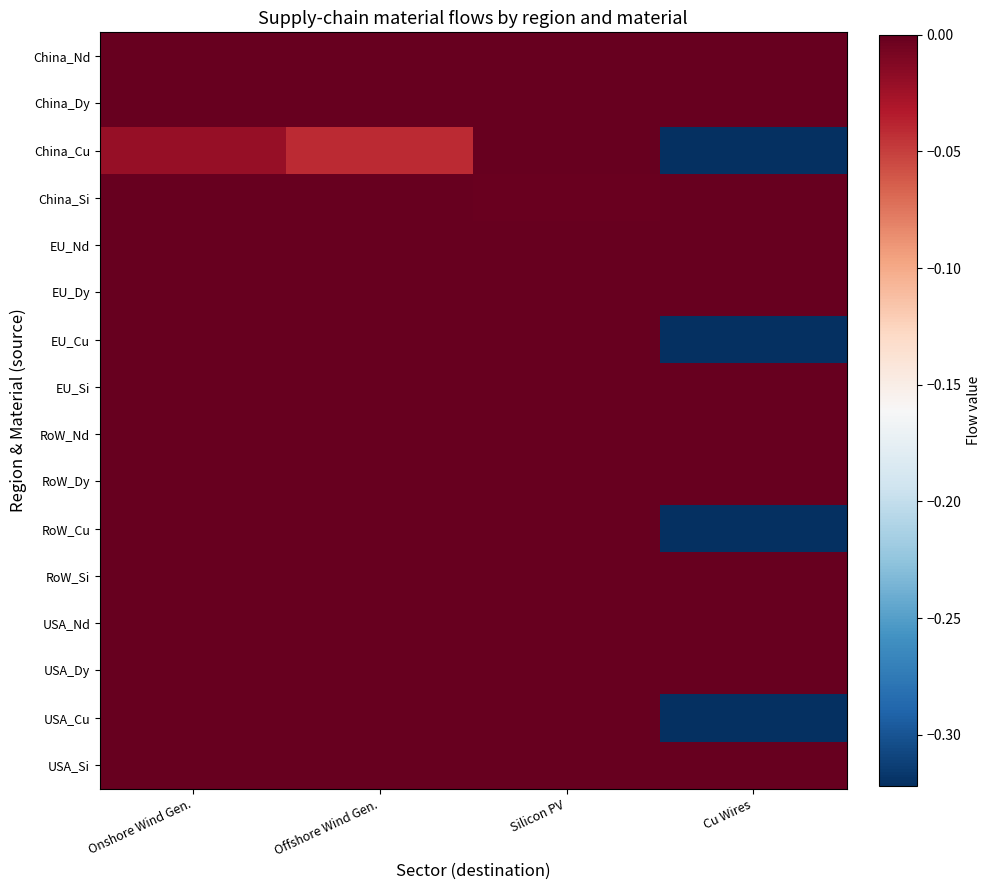

Reading left to right, transcribe all the data shown in this chart.

China_Nd: Onshore Wind Gen.=0.0	Offshore Wind Gen.=-0.0	Silicon PV=0.0	Cu Wires=0.0
China_Dy: Onshore Wind Gen.=0.0	Offshore Wind Gen.=0.0	Silicon PV=0.0	Cu Wires=0.0
China_Cu: Onshore Wind Gen.=-0.0	Offshore Wind Gen.=-0.0	Silicon PV=0.0	Cu Wires=-0.3
China_Si: Onshore Wind Gen.=0.0	Offshore Wind Gen.=0.0	Silicon PV=-0.0	Cu Wires=0.0
EU_Nd: Onshore Wind Gen.=0.0	Offshore Wind Gen.=0.0	Silicon PV=0.0	Cu Wires=0.0
EU_Dy: Onshore Wind Gen.=0.0	Offshore Wind Gen.=0.0	Silicon PV=0.0	Cu Wires=0.0
EU_Cu: Onshore Wind Gen.=0.0	Offshore Wind Gen.=0.0	Silicon PV=0.0	Cu Wires=-0.3
EU_Si: Onshore Wind Gen.=0.0	Offshore Wind Gen.=0.0	Silicon PV=-0.0	Cu Wires=0.0
RoW_Nd: Onshore Wind Gen.=0.0	Offshore Wind Gen.=0.0	Silicon PV=0.0	Cu Wires=0.0
RoW_Dy: Onshore Wind Gen.=0.0	Offshore Wind Gen.=0.0	Silicon PV=0.0	Cu Wires=0.0
RoW_Cu: Onshore Wind Gen.=0.0	Offshore Wind Gen.=0.0	Silicon PV=0.0	Cu Wires=-0.3
RoW_Si: Onshore Wind Gen.=0.0	Offshore Wind Gen.=0.0	Silicon PV=-0.0	Cu Wires=0.0
USA_Nd: Onshore Wind Gen.=0.0	Offshore Wind Gen.=0.0	Silicon PV=0.0	Cu Wires=0.0
USA_Dy: Onshore Wind Gen.=0.0	Offshore Wind Gen.=0.0	Silicon PV=0.0	Cu Wires=0.0
USA_Cu: Onshore Wind Gen.=0.0	Offshore Wind Gen.=0.0	Silicon PV=0.0	Cu Wires=-0.3
USA_Si: Onshore Wind Gen.=0.0	Offshore Wind Gen.=0.0	Silicon PV=-0.0	Cu Wires=0.0